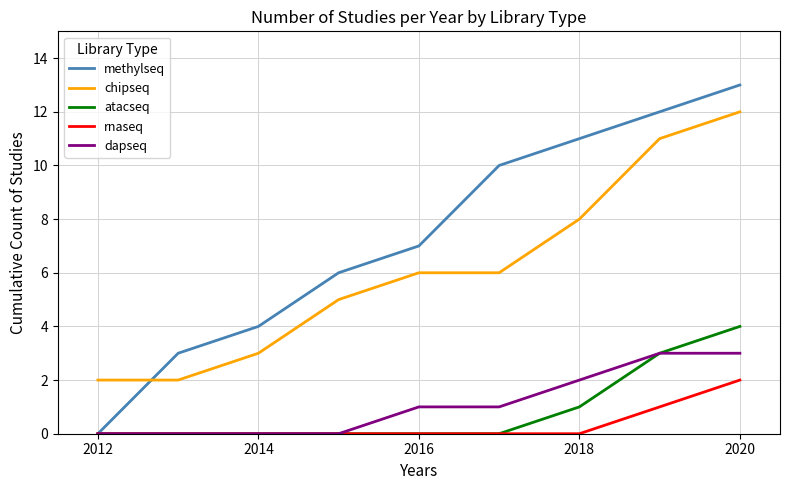

Reading right to left, transcribe all the data shown in this chart.

methylseq: 13	12	11	10	7	6	4	3	0
chipseq: 12	11	8	6	6	5	3	2	2
atacseq: 4	3	1	0	0	0	0	0	0
rnaseq: 2	1	0	0	0	0	0	0	0
dapseq: 3	3	2	1	1	0	0	0	0